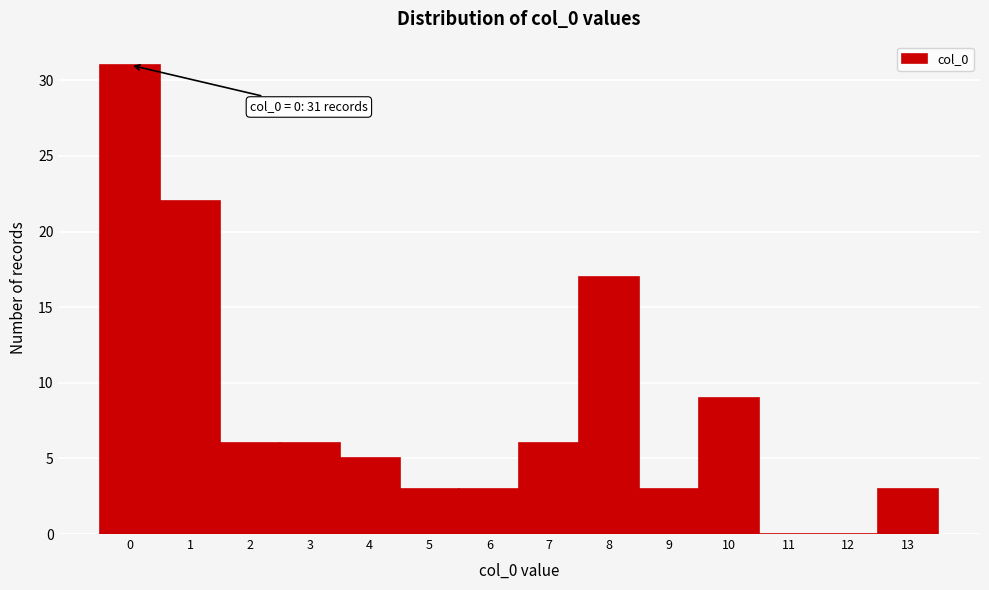

Reading left to right, what are all the values shown in this chart?

0=31	1=22	2=6	3=6	4=5	5=3	6=3	7=6	8=17	9=3	10=9	11=0	12=0	13=3